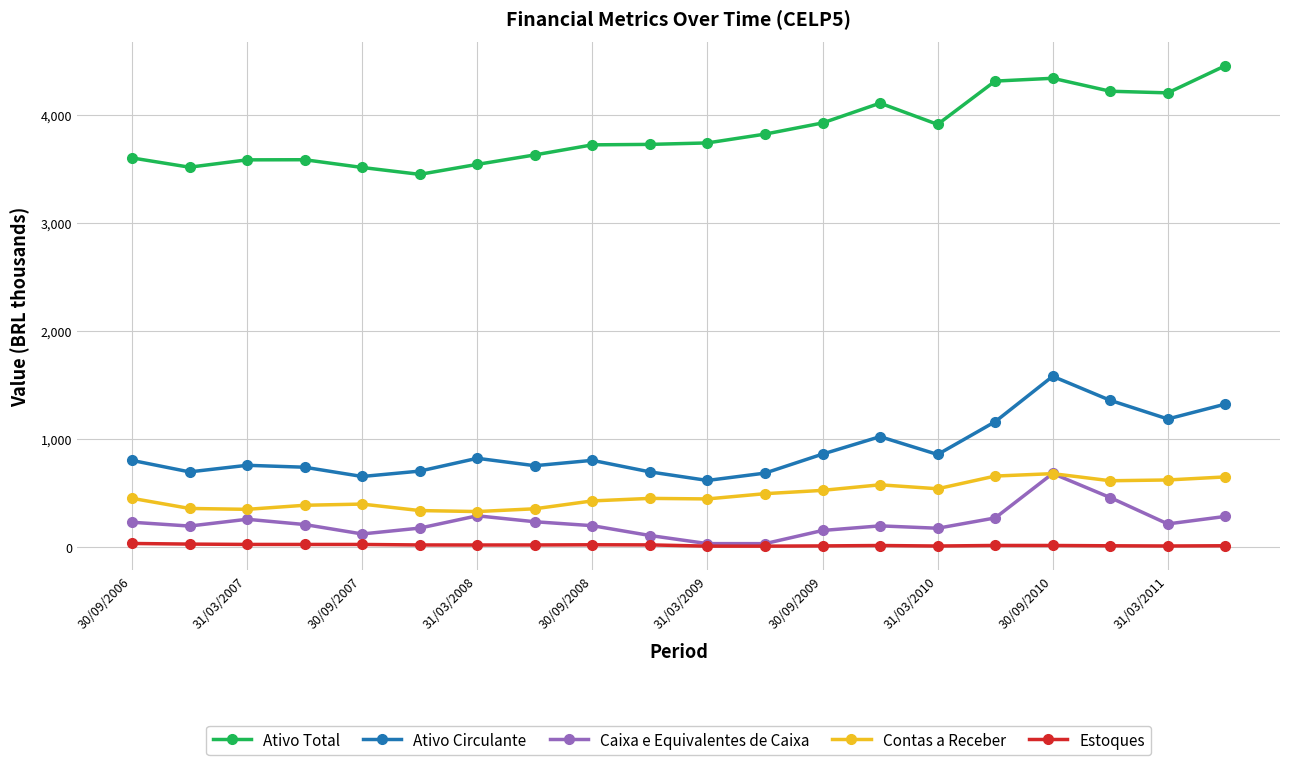

True or false: Ativo Circulante and Ativo Total cross at least once.

False